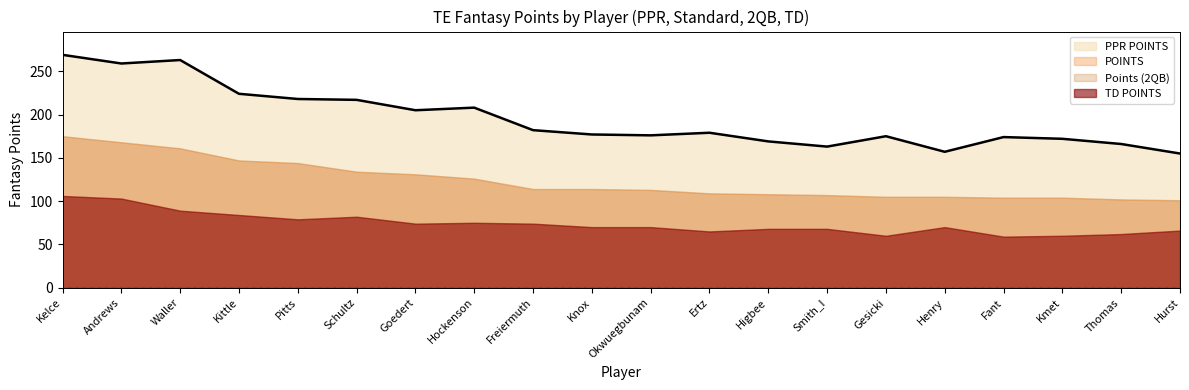

At which category does the chart reach its minimum across all series?

Fant